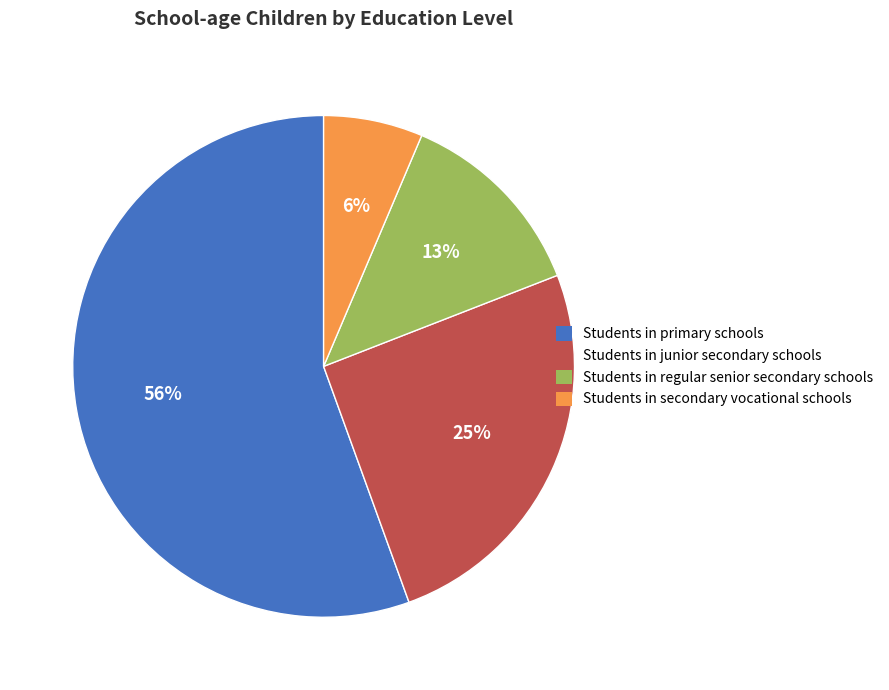

To the nearest percent, what portion does Students in regular senior secondary schools represent?

13%